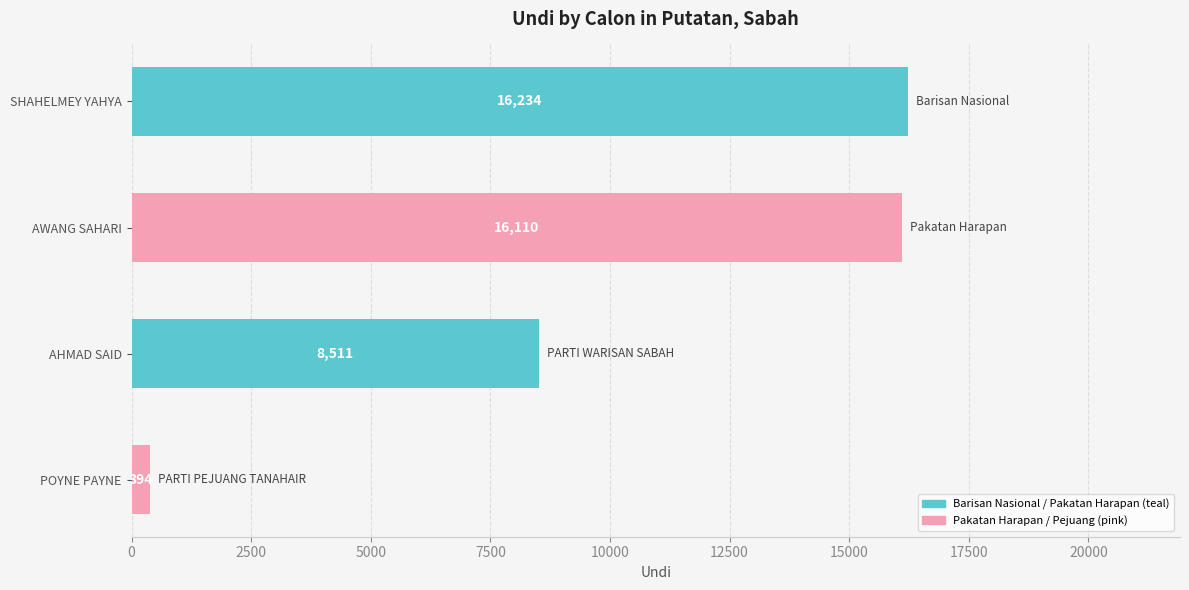

What is the greatest value displayed?

16234